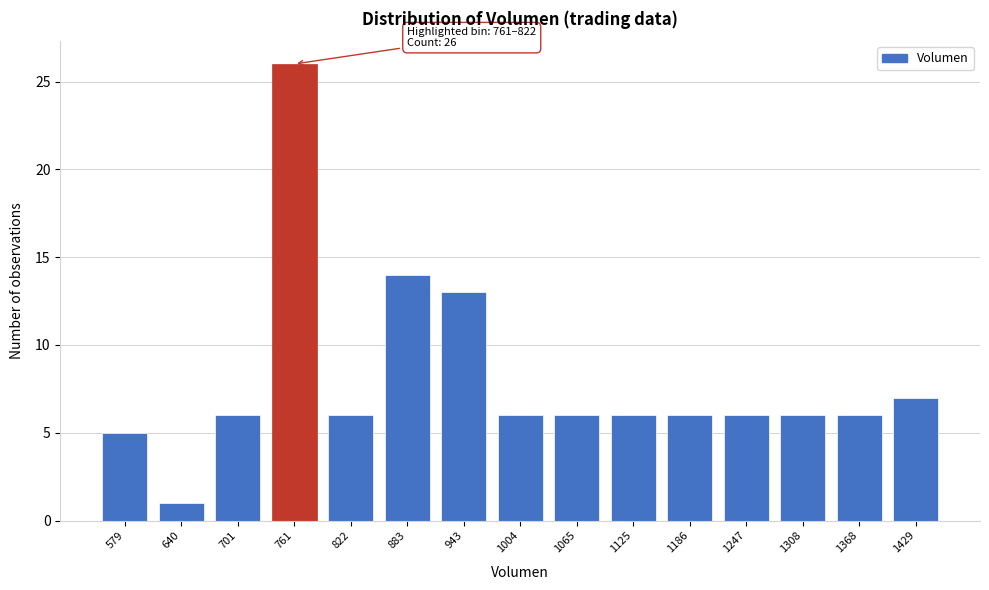

Reading right to left, what are all the values shown in this chart?

7	6	6	6	6	6	6	6	13	14	6	26	6	1	5